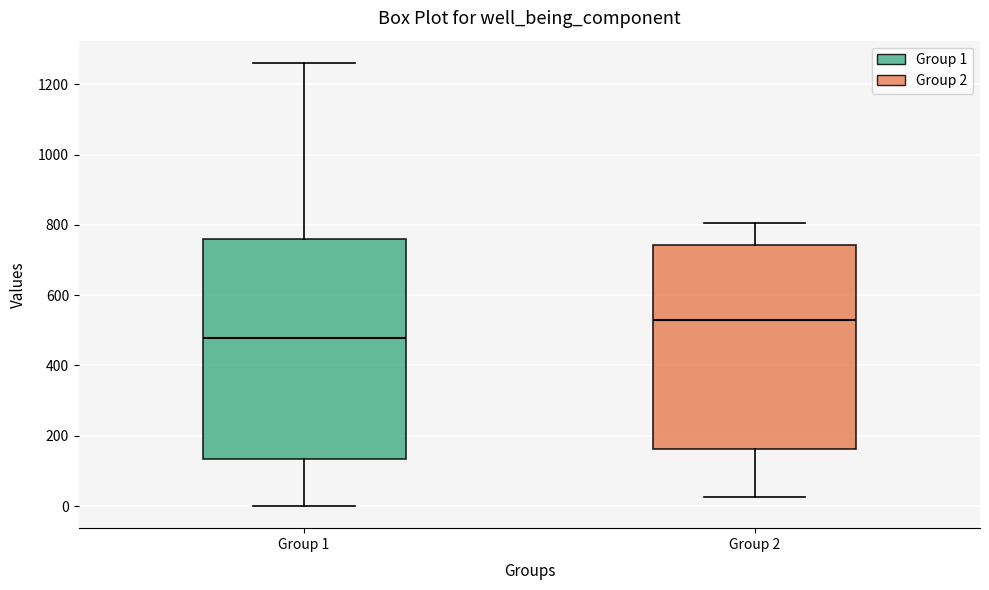

Reading left to right, read every box against the y-axis: the position of its median line, the range the box covers, and the ends of its whiskers. The values are not printed on the chart, so give them approximately, as read against the axis.

Group 1: median 480, box 140 to 760, whiskers 0 to 1260
Group 2: median 520, box 160 to 740, whiskers 20 to 800